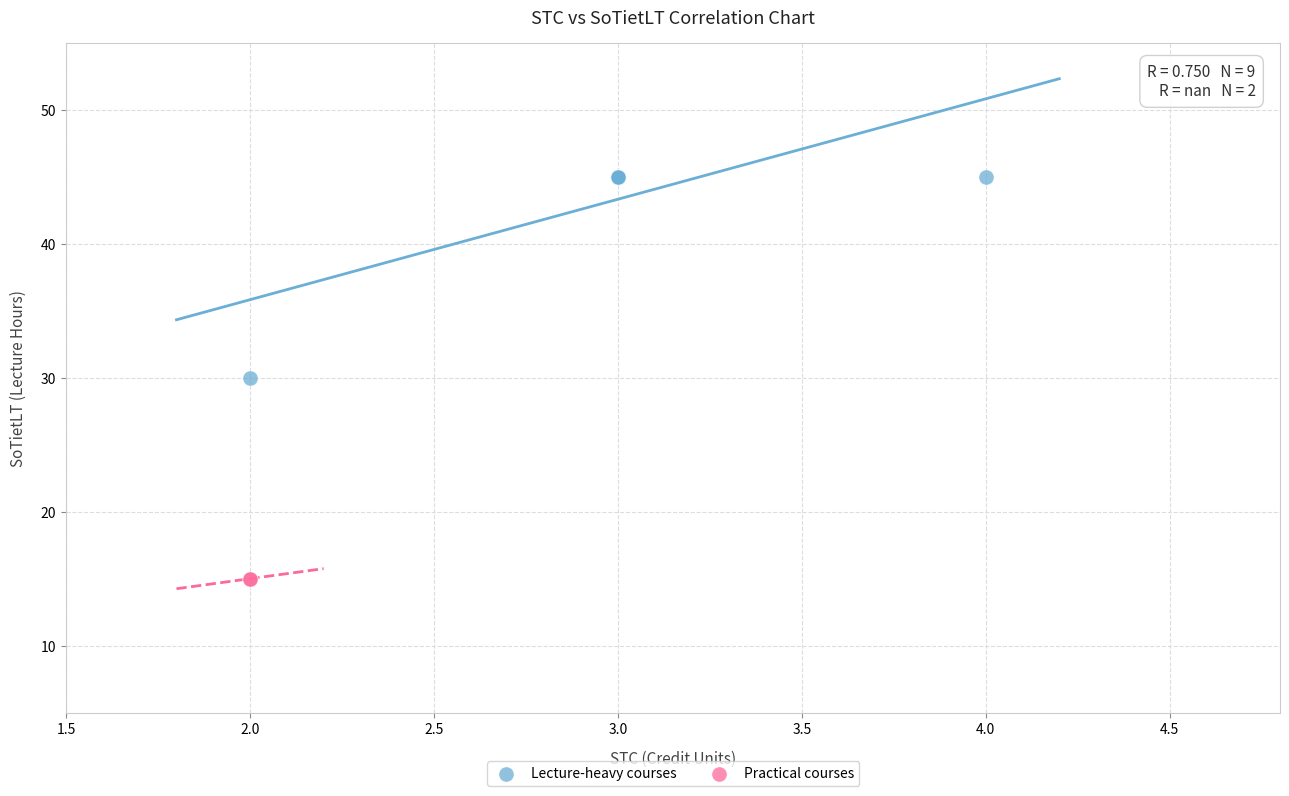

Which series reaches the maximum Y coordinate?

Lecture-heavy courses